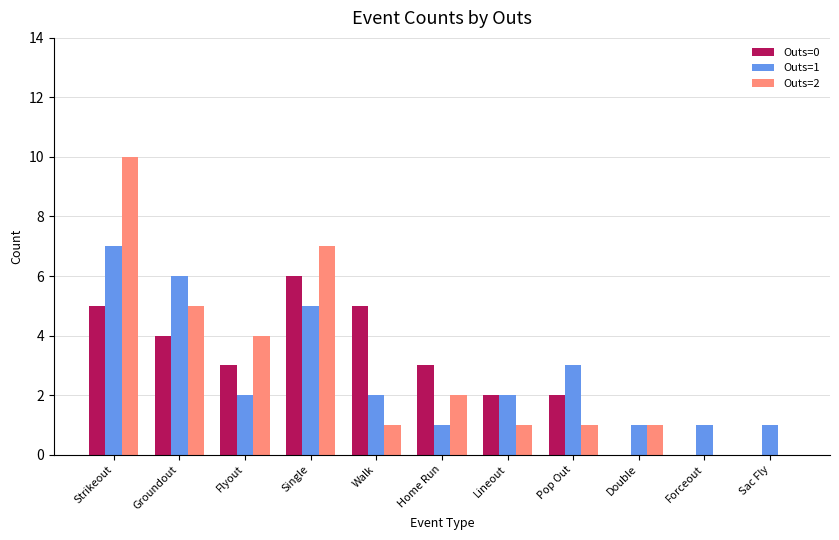

Which series has the largest range (max minus min)?

Outs=2